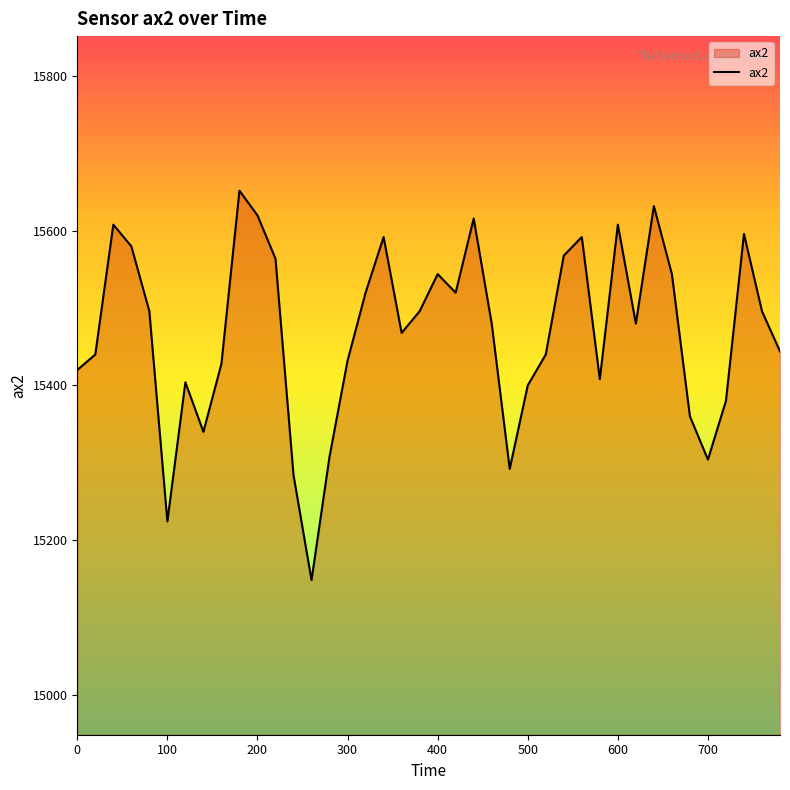

What is the difference between the maximum and minimum values?

504